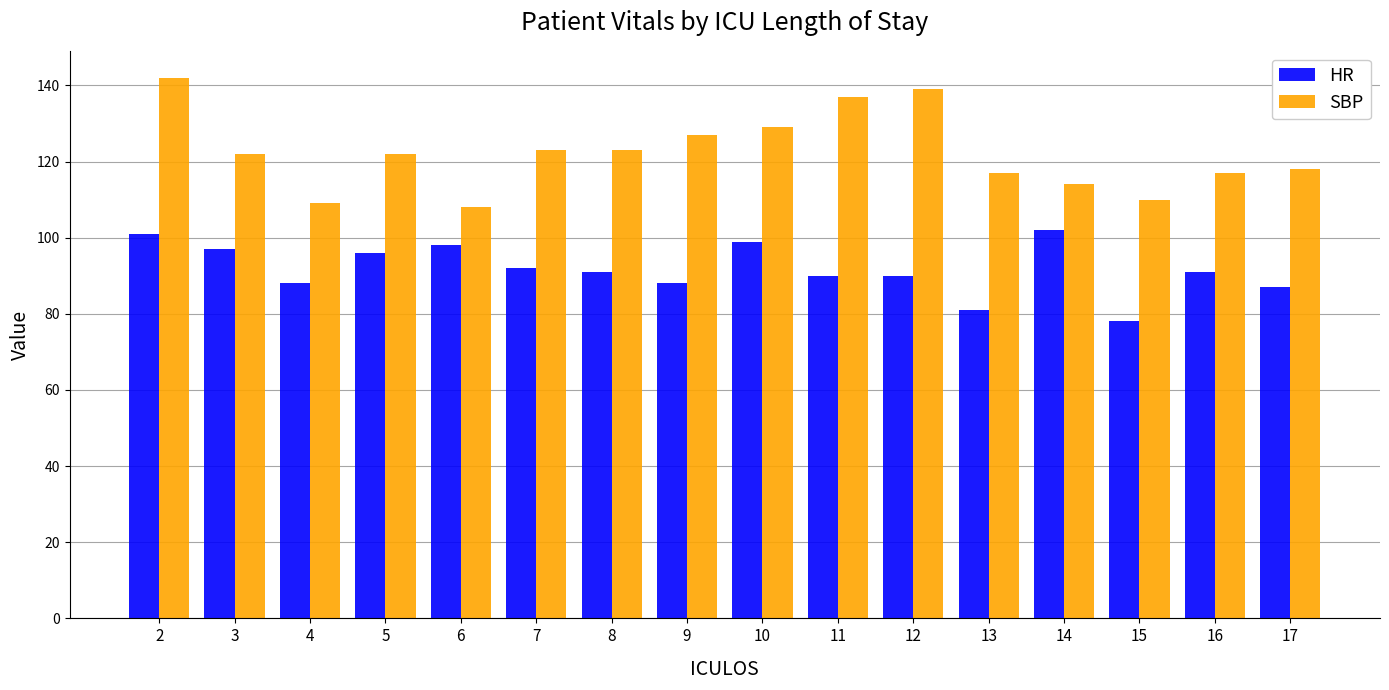

What is the difference between the second highest and minimum values in the SBP series?

31